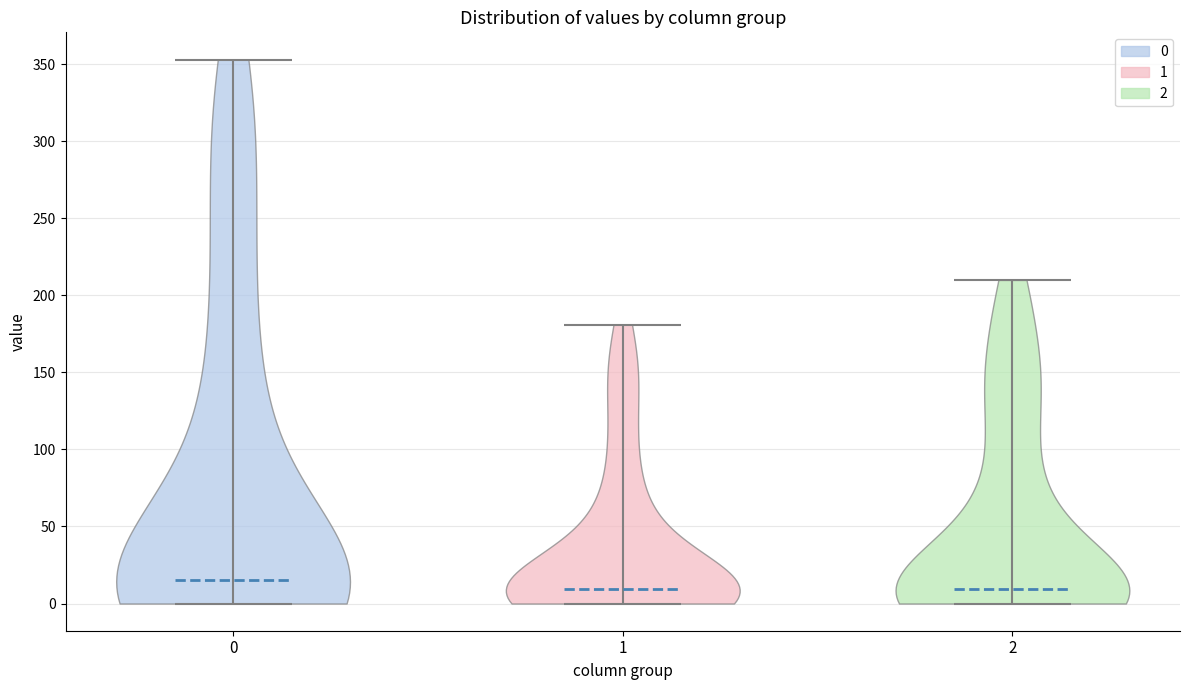

Reading left to right, read every violin against the y-axis: where its median line is, and the lowest and highest points it reaches. The values are not printed on the chart, so give them approximately, as read against the axis.

0: median line 15, lowest point 0, highest point 355
1: median line 10, lowest point 0, highest point 180
2: median line 10, lowest point 0, highest point 210